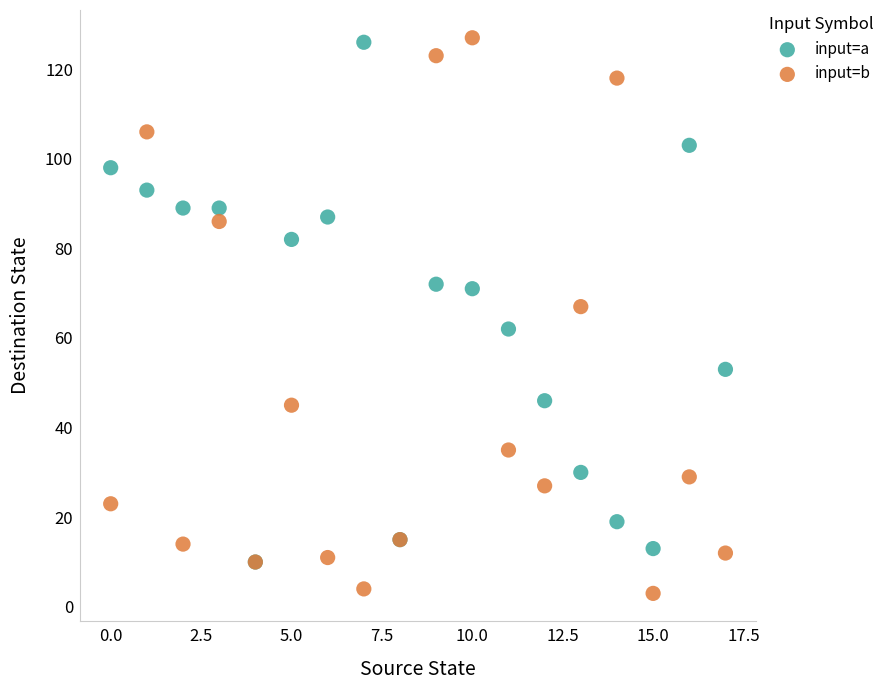

What are all the series names shown in the legend?

input=a, input=b